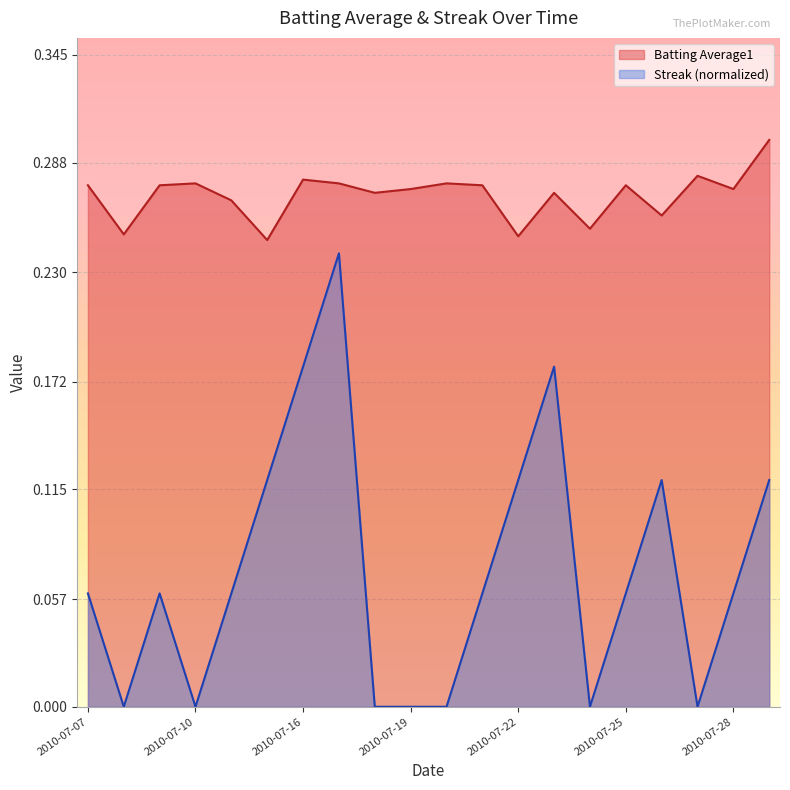

What is the sum of the Batting Average1 values at 2010-07-25 and 2010-07-22?

0.5